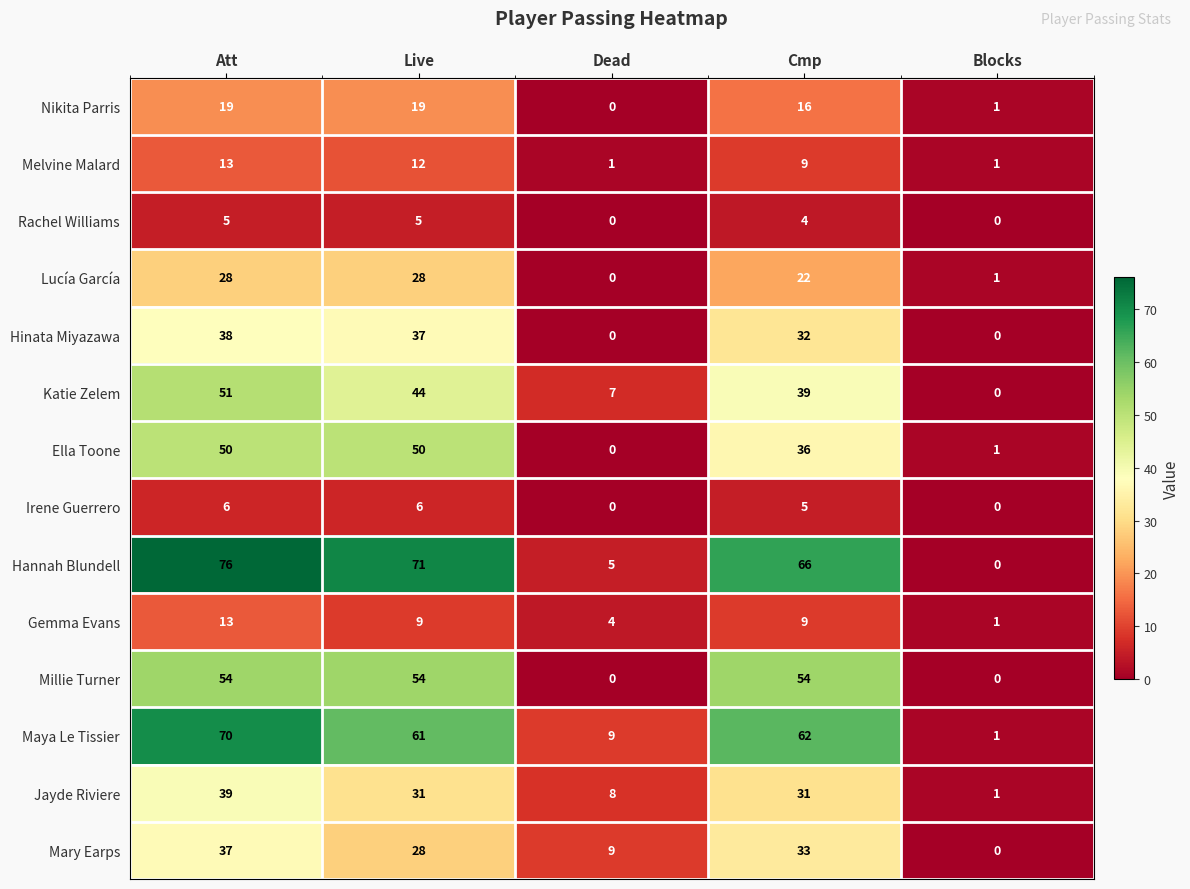

Which series changed the most between Live and Blocks?

Hannah Blundell